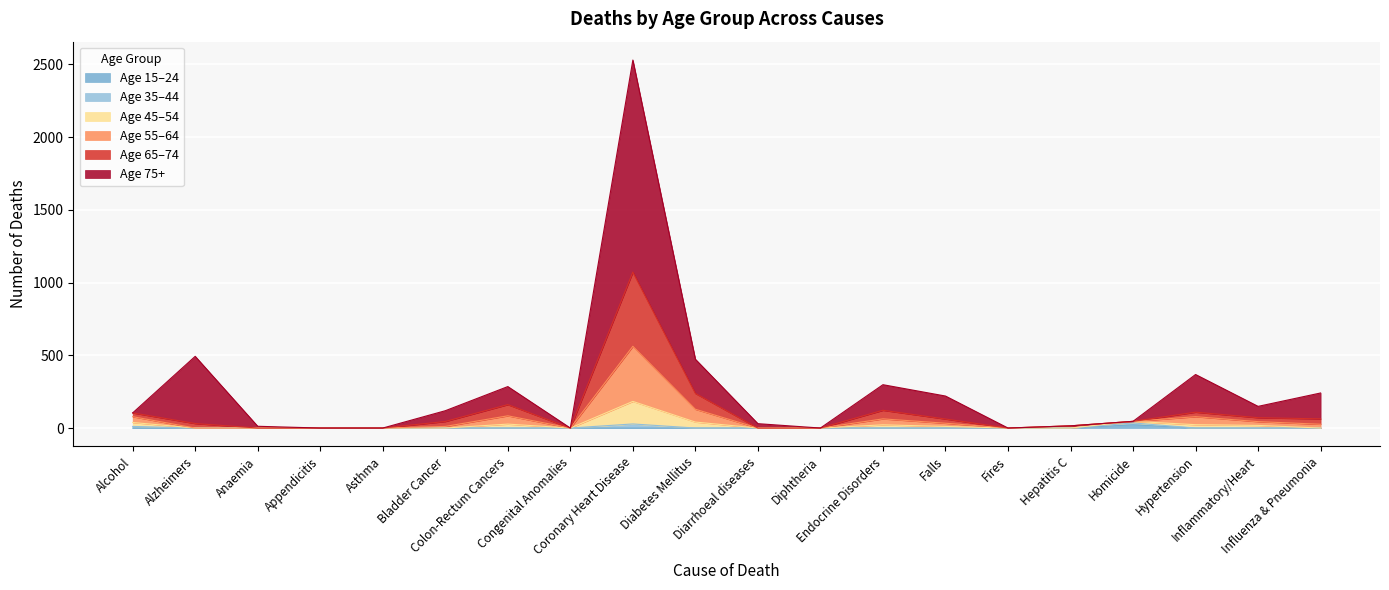

Is it true that d_45_54 equals 38 at Alcohol?

True